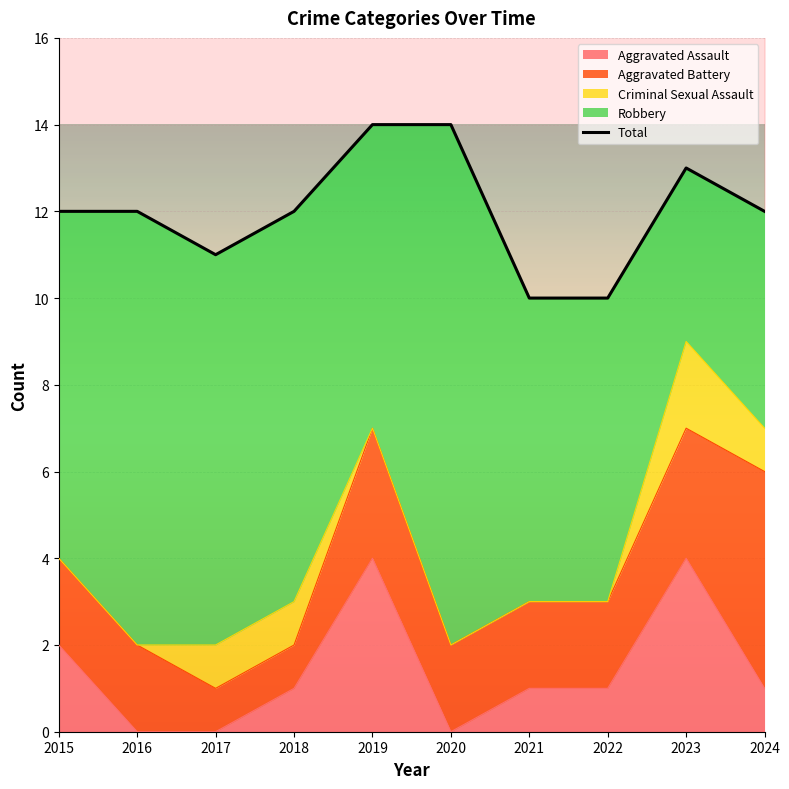

List the labels in order of value, largest first.

2019, 2020, 2023, 2015, 2016, 2018, 2024, 2017, 2021, 2022